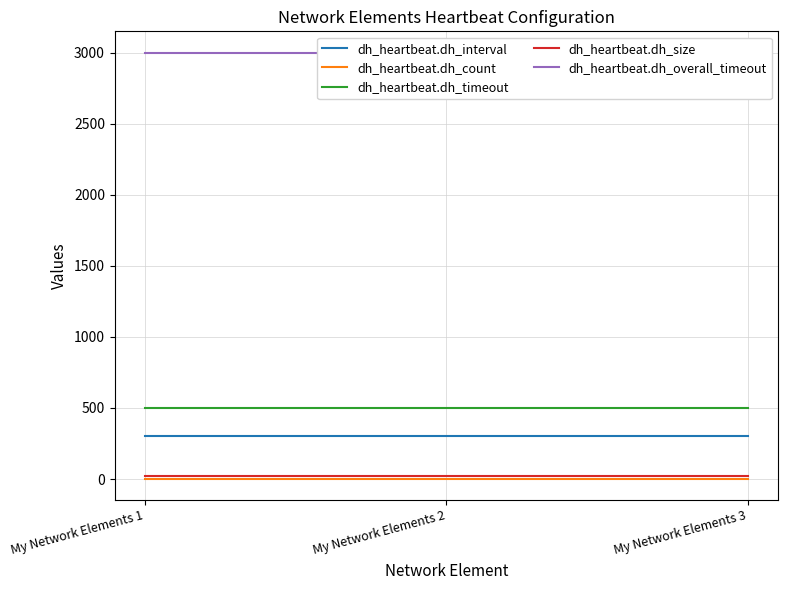

What is the value of the dh_heartbeat.dh_timeout point at the 3rd from the left?

500